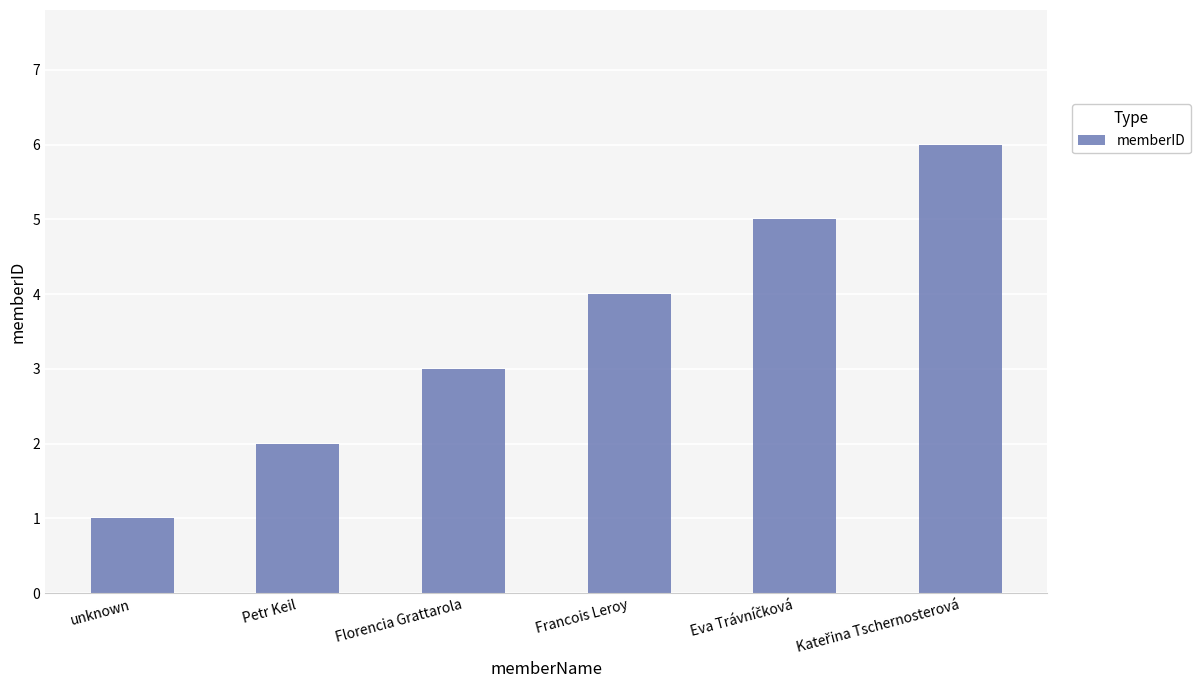

The chart shows a value of 2 at unknown. True or false?

False